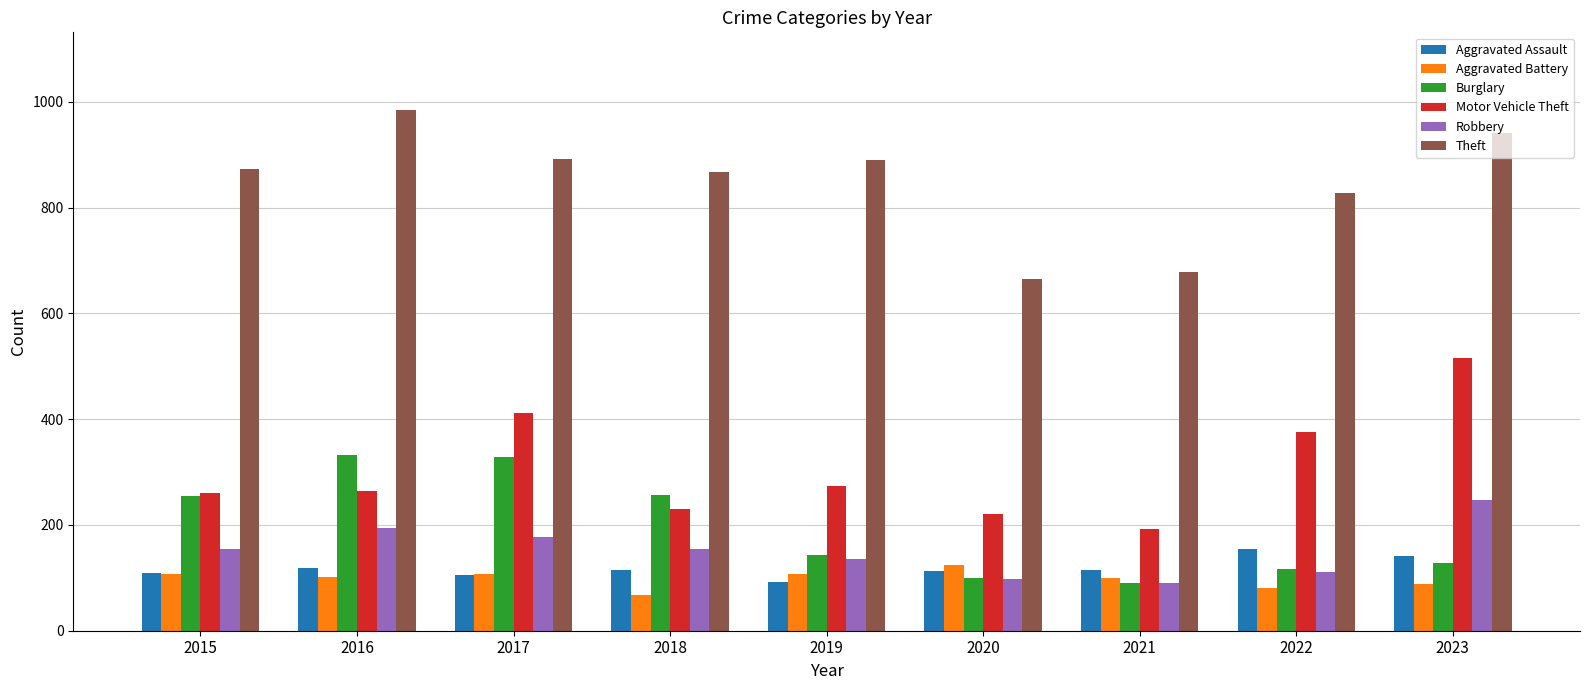

What is the difference between the highest and lowest values at 2021?

588